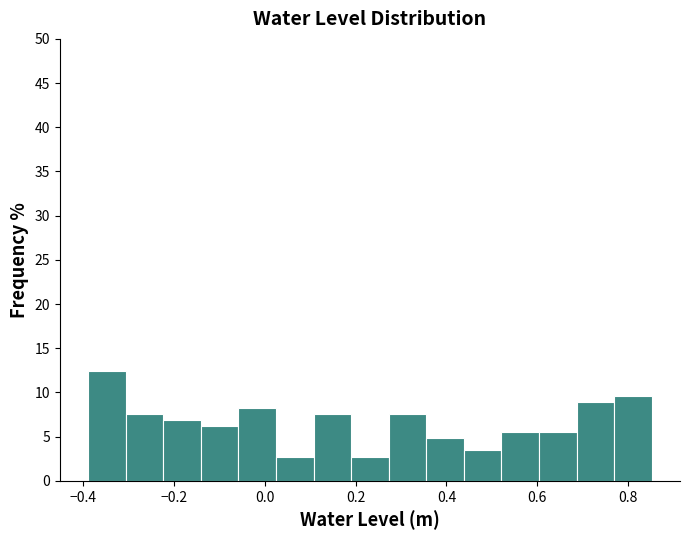

Reading left to right, list every bar in this chart as the range it spans on the x-axis followed by its height. Neither the bar edges nor the heights are printed on the chart, so give them approximately, as read against the axes.

-0.38 to -0.30: 12.5
-0.30 to -0.22: 7.5
-0.22 to -0.14: 7.0
-0.14 to -0.06: 6.0
-0.06 to 0.02: 8.5
0.02 to 0.10: 3.0
0.10 to 0.18: 7.5
0.18 to 0.28: 3.0
0.28 to 0.36: 7.5
0.36 to 0.44: 5.0
0.44 to 0.52: 3.5
0.52 to 0.60: 5.5
0.60 to 0.68: 5.5
0.68 to 0.76: 9.0
0.76 to 0.86: 9.5